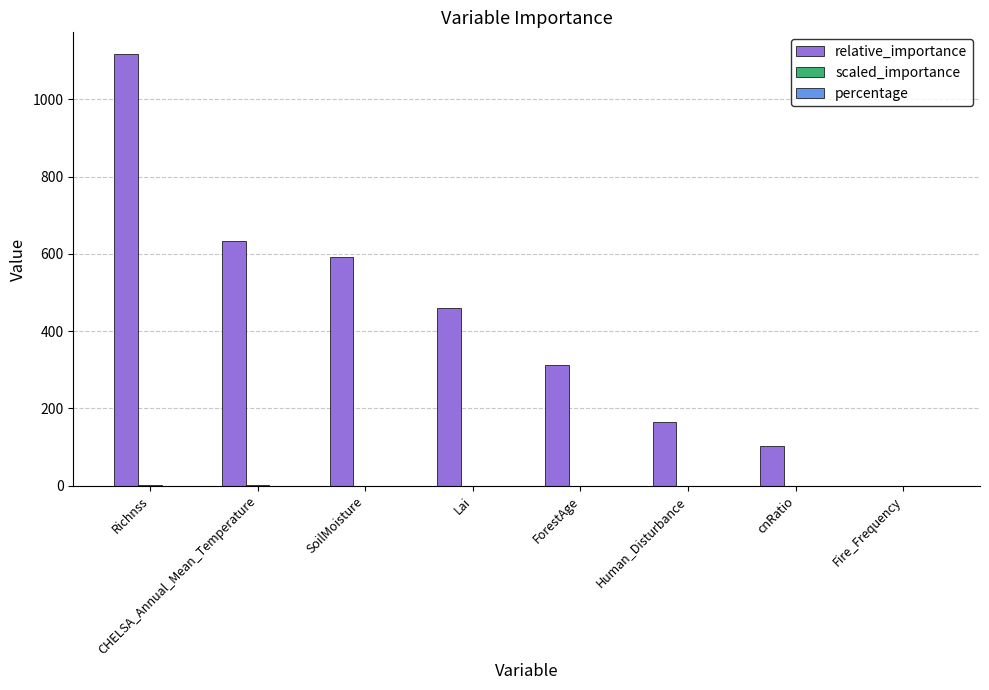

Where does the relative_importance series first go above 460?

Richnss